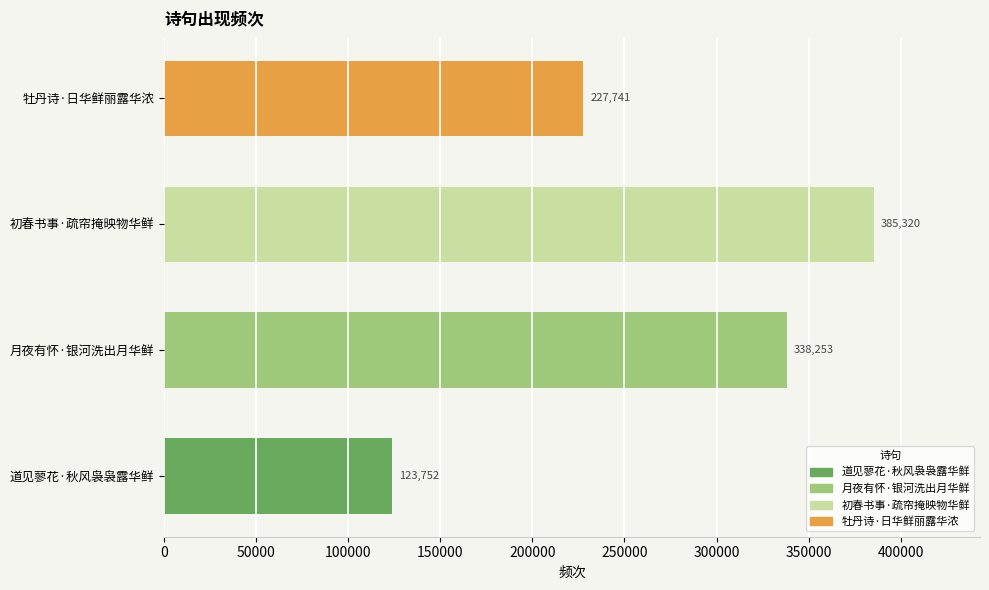

Count the values in the range 227741 to 385320.

3